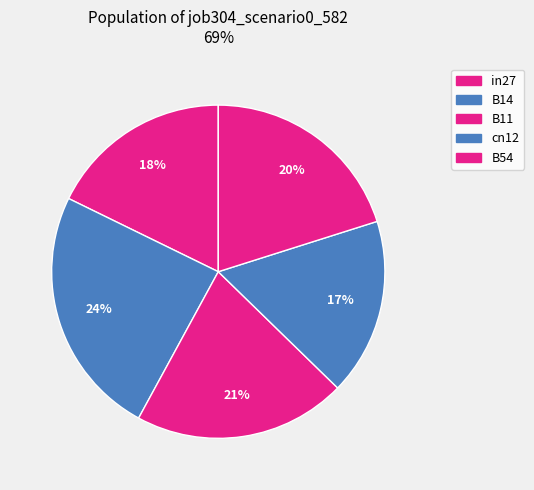

How many segments does this pie chart have?

5